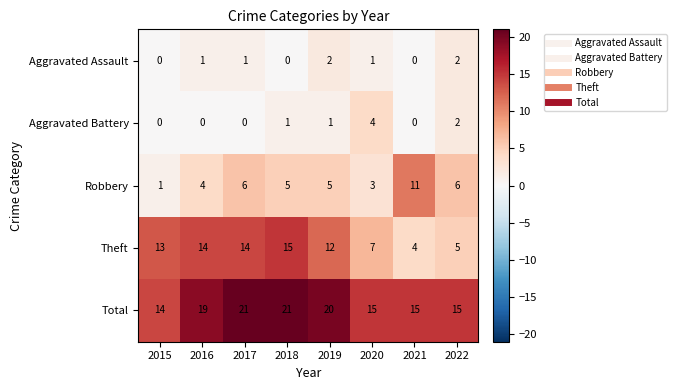

What is the sum of the Total values at 2018 and 2016?

40